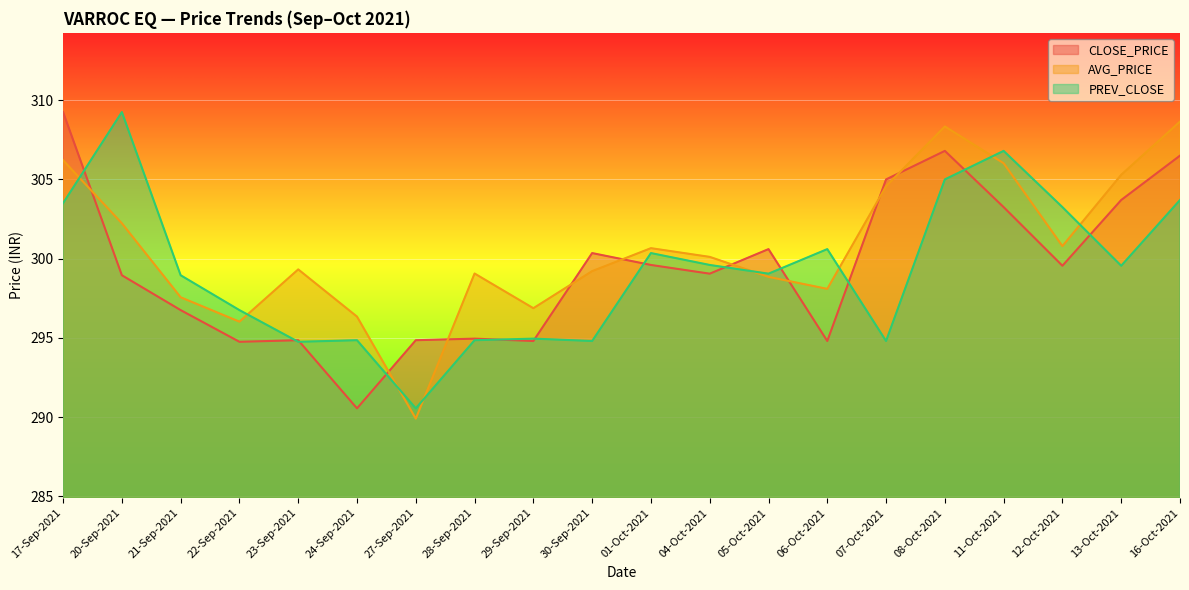

What is the difference between the maximum and minimum values in the CLOSE_PRICE series?

18.7